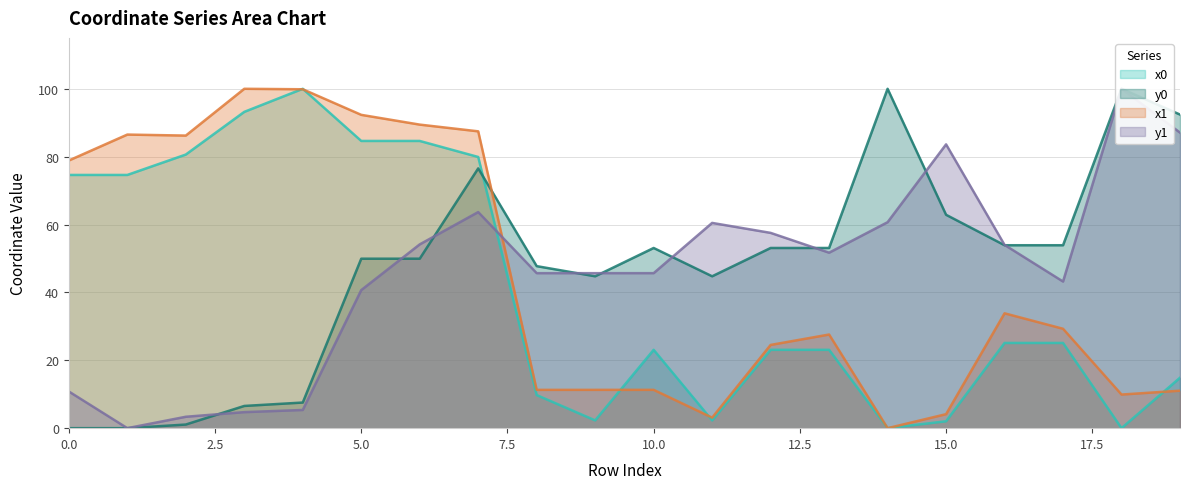

How many data points does each series have?

20